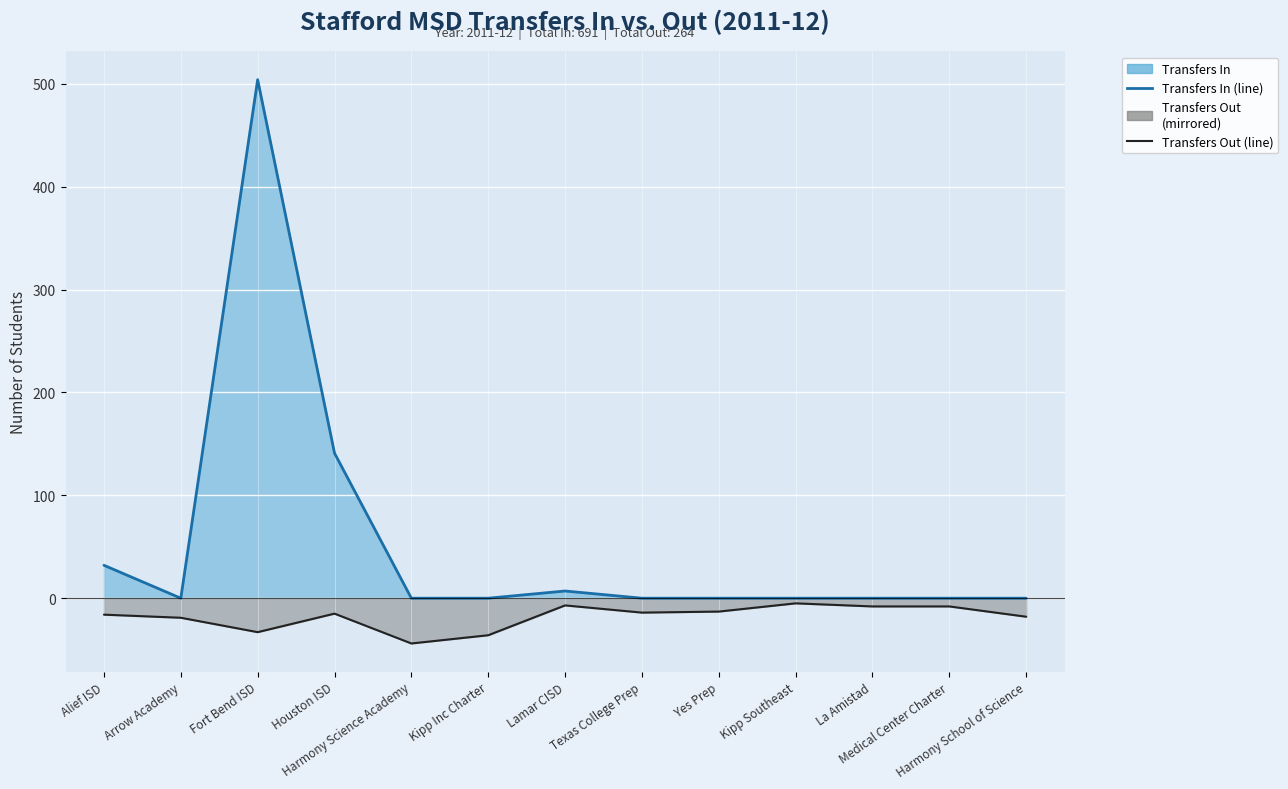

What is the maximum value shown in the chart?

504